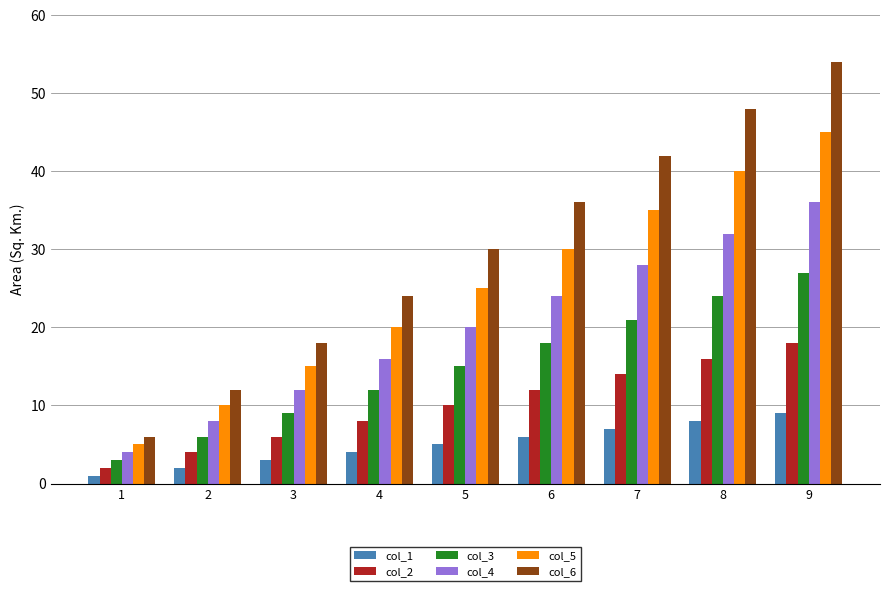

Count the number of categories in the chart.

9